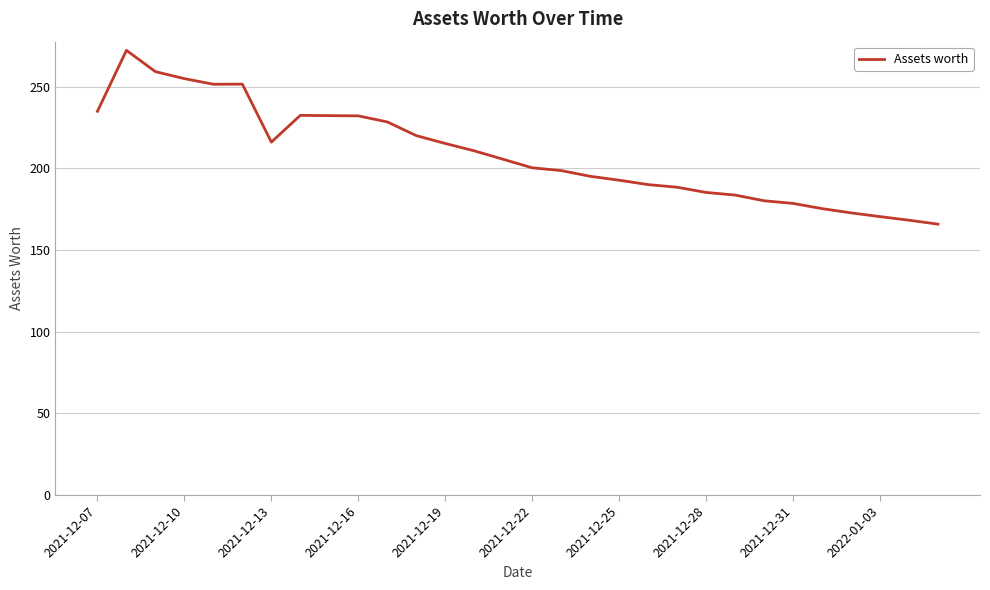

What is the smallest value displayed?

165.9